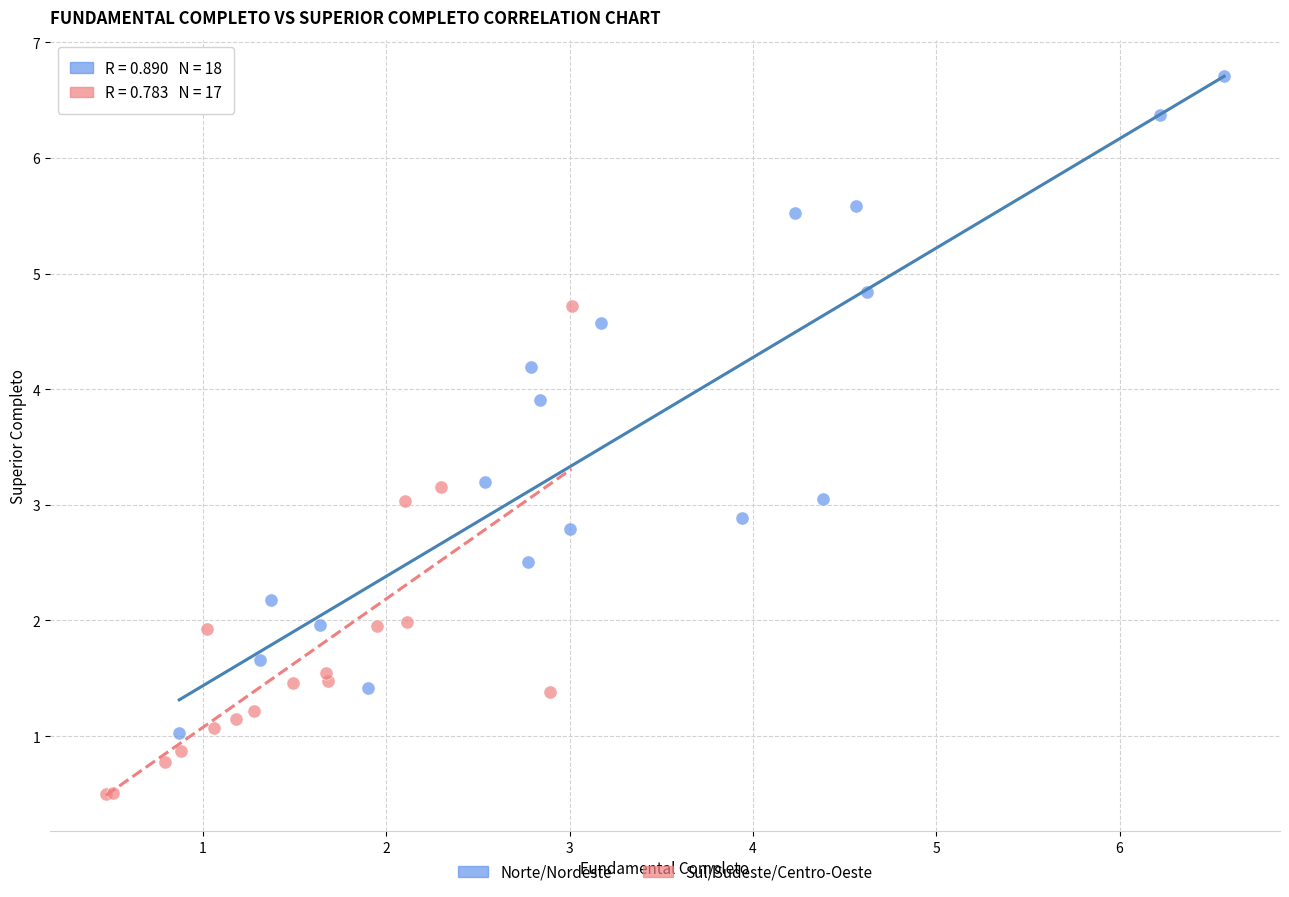

Which series contains the highest Y value?

Norte/Nordeste